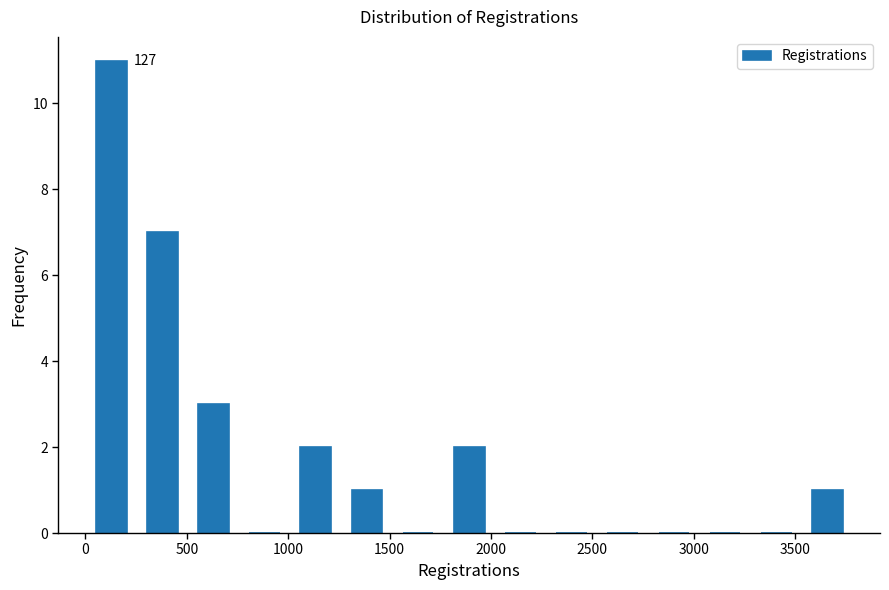

Which range on the x-axis has the tallest bar?

0 to 250